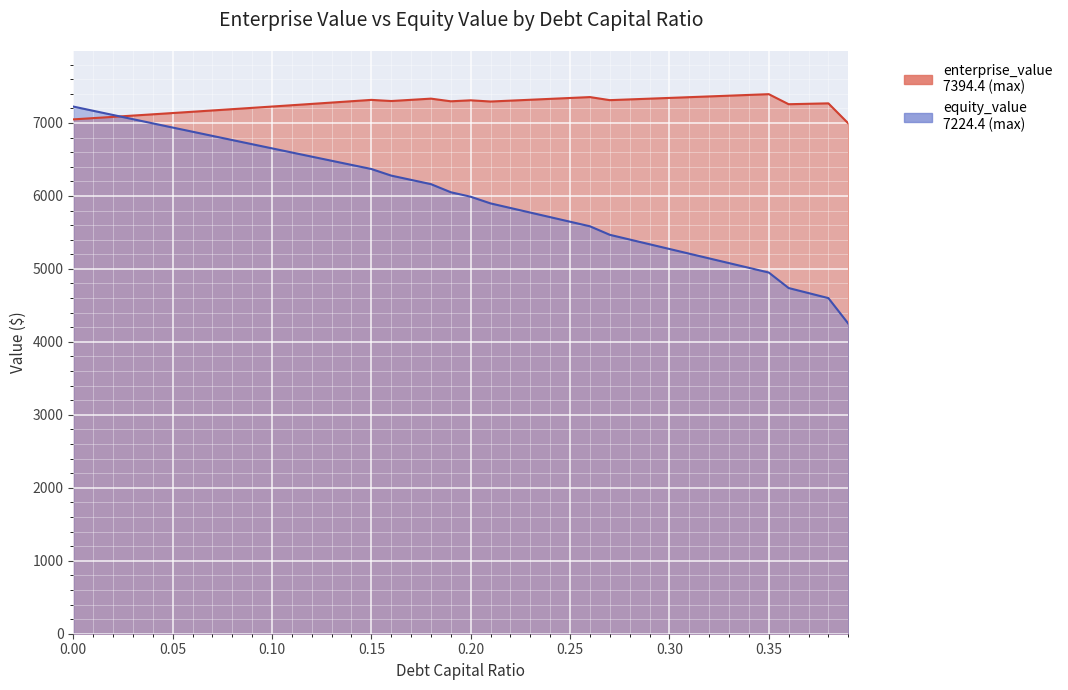

After their last crossing, which series has the higher values: equity_value or enterprise_value?

enterprise_value